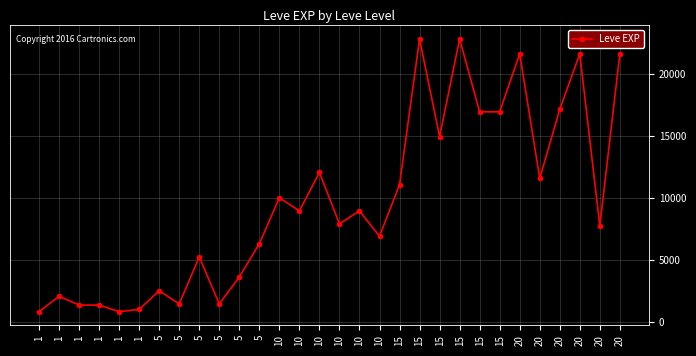

List the labels in order of value, smallest first.

1, 1, 1, 1, 1, 5, 5, 1, 5, 5, 5, 5, 10, 20, 10, 10, 10, 10, 15, 20, 10, 15, 15, 15, 20, 20, 20, 20, 15, 15